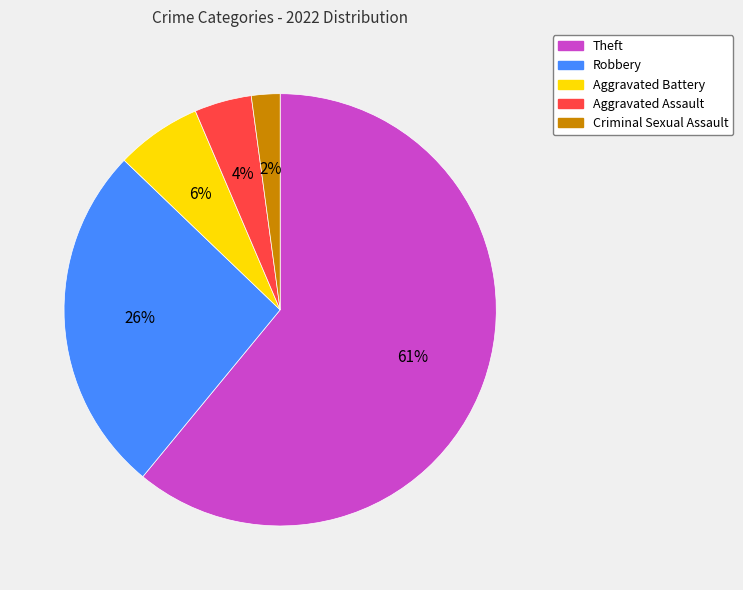

To the nearest percent, what is the combined percentage of Robbery and Aggravated Assault?

30%